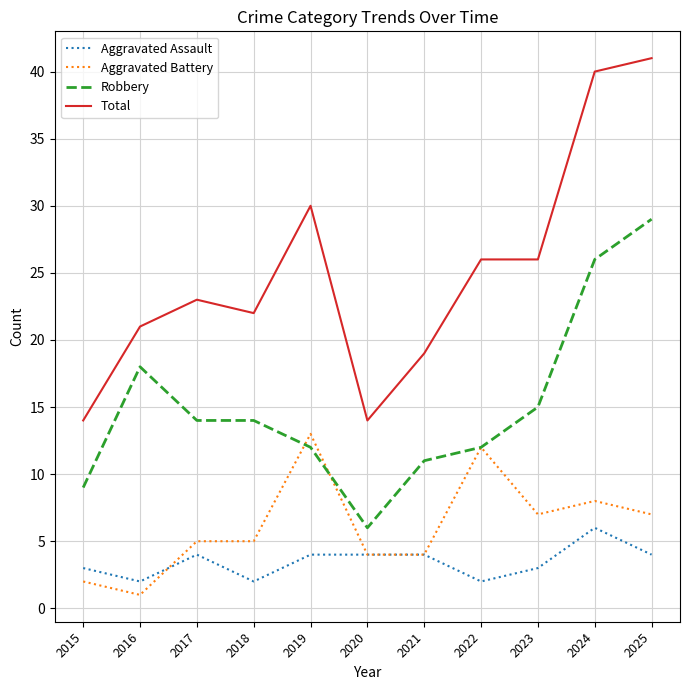

Reading left to right, list all the values displayed in this chart.

Aggravated Assault: 3	2	4	2	4	4	4	2	3	6	4
Aggravated Battery: 2	1	5	5	13	4	4	12	7	8	7
Robbery: 9	18	14	14	12	6	11	12	15	26	29
Total: 14	21	23	22	30	14	19	26	26	40	41